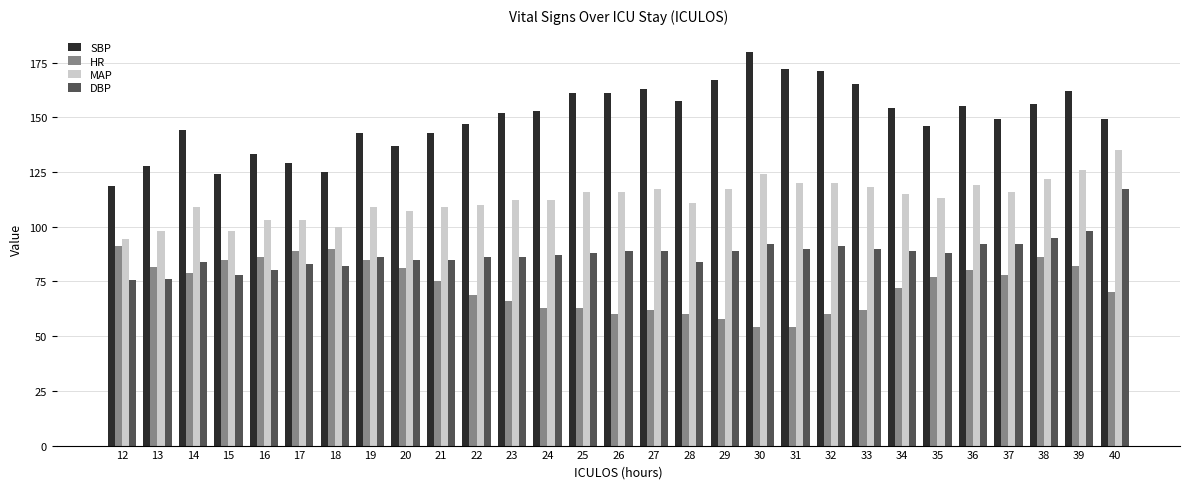

Which series has the largest range (max minus min)?

SBP